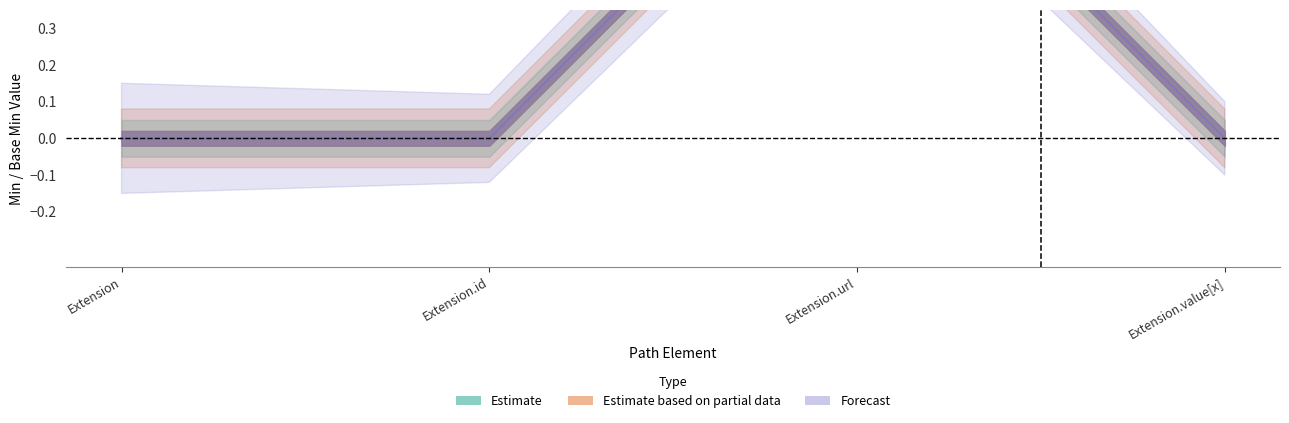

How many lines are shown in the chart?

2